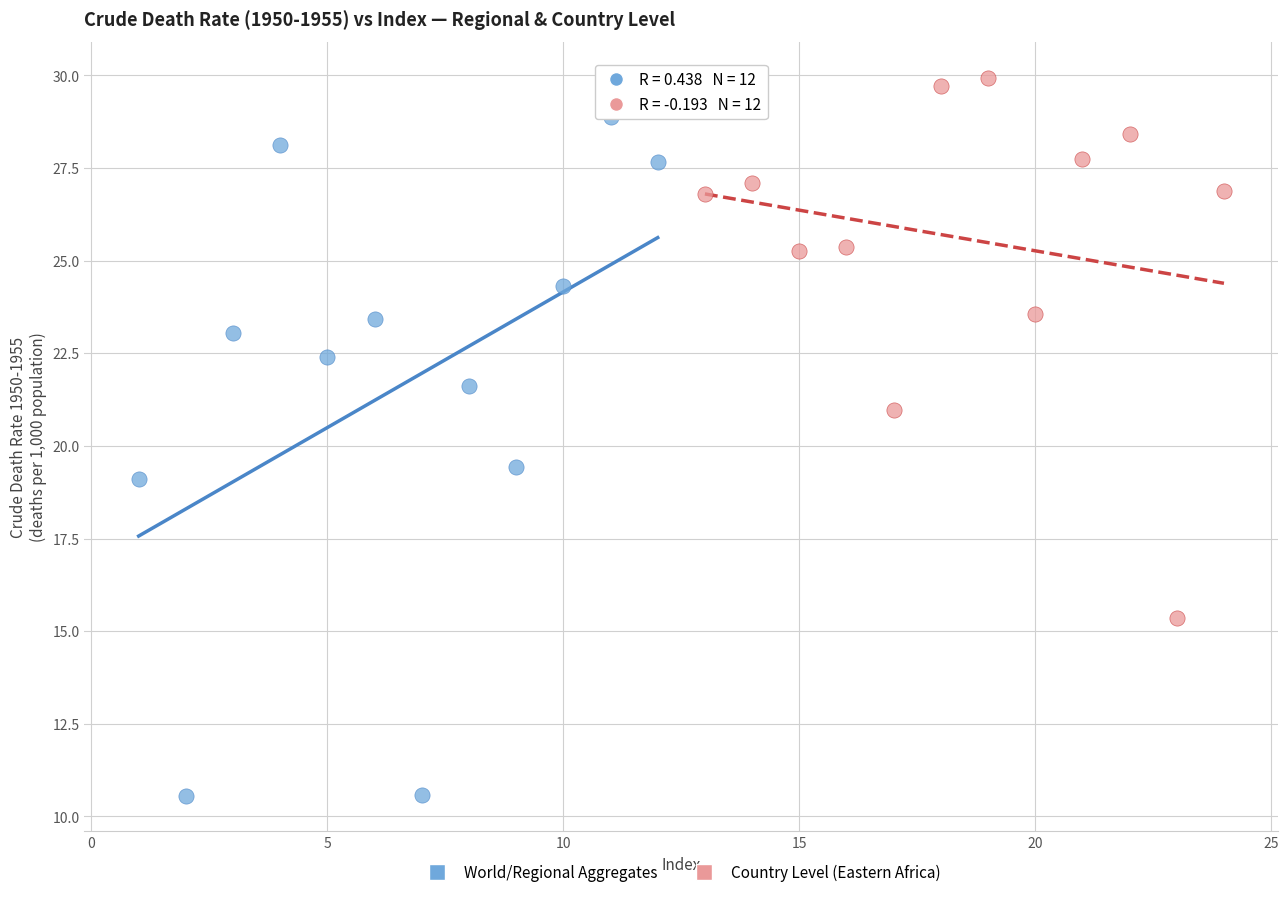

Which series reaches the maximum Y coordinate?

Country Level (Eastern Africa)